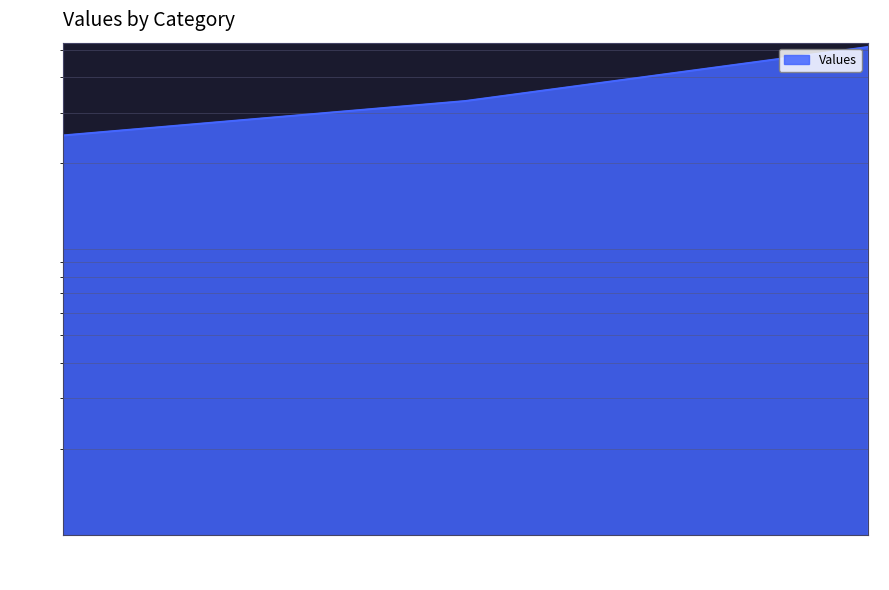

The chart shows a value of 3300 at 1. True or false?

True